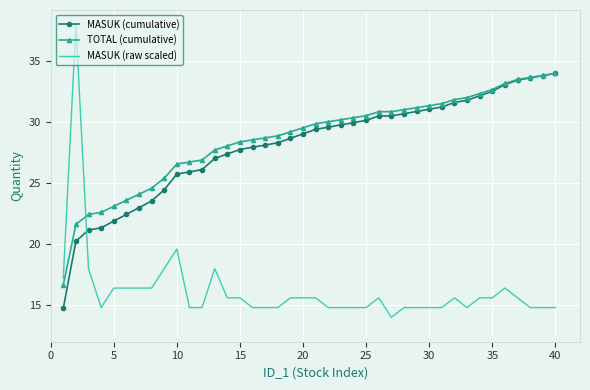

What is the minimum value shown in the chart?

14.0